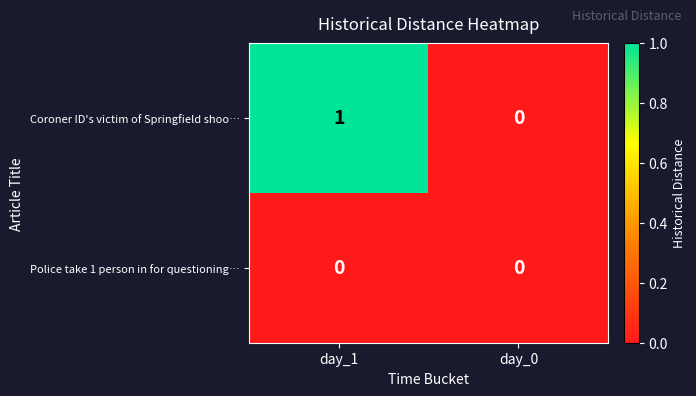

Reading left to right, transcribe all the data shown in this chart.

Coroner ID's victim of Springfield shoo…: day_1=1	day_0=0
Police take 1 person in for questioning…: day_1=0	day_0=0